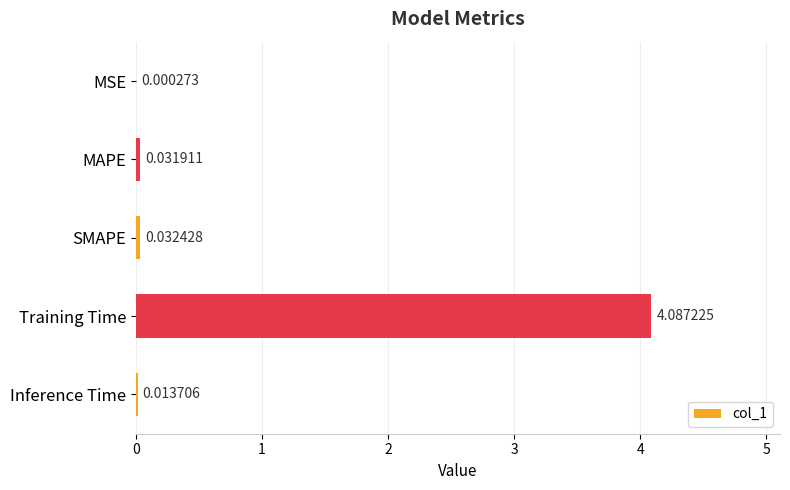

Where is the data nearest to the value 2?

SMAPE